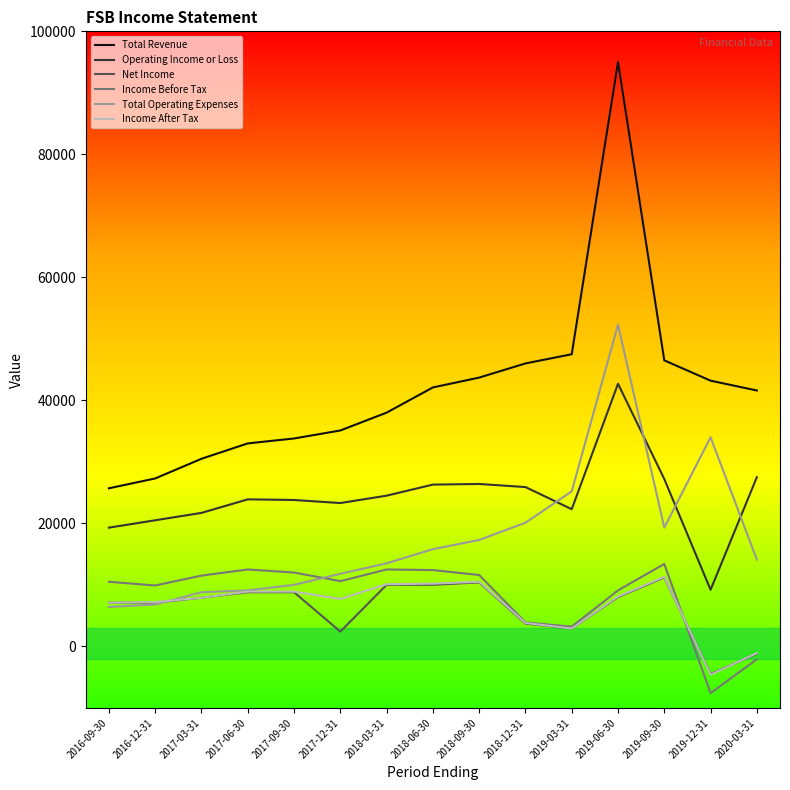

Which category has the highest value across all series?

2019-06-30